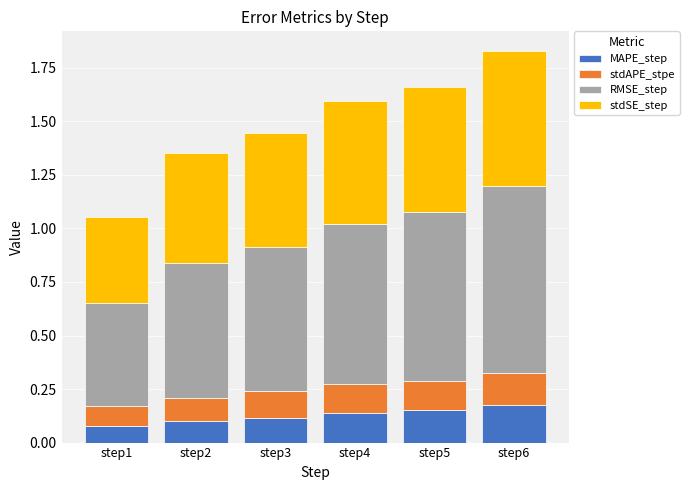

What is the sum of all MAPE_step values?

0.8